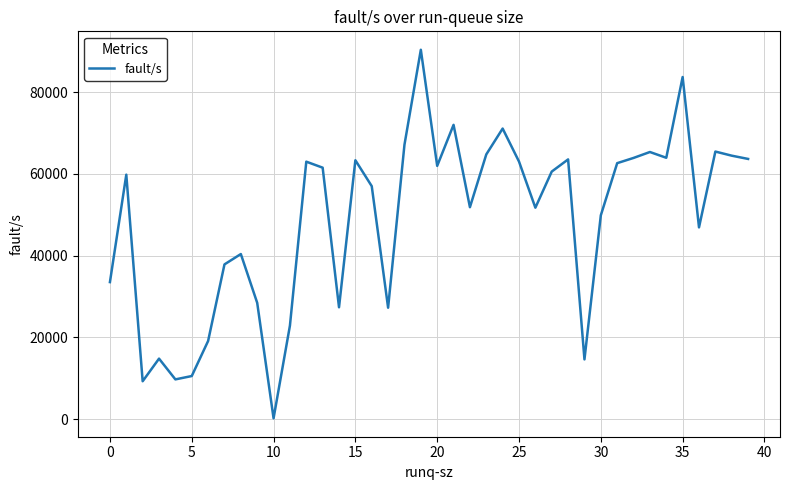

What is the maximum value shown in the chart?

90367